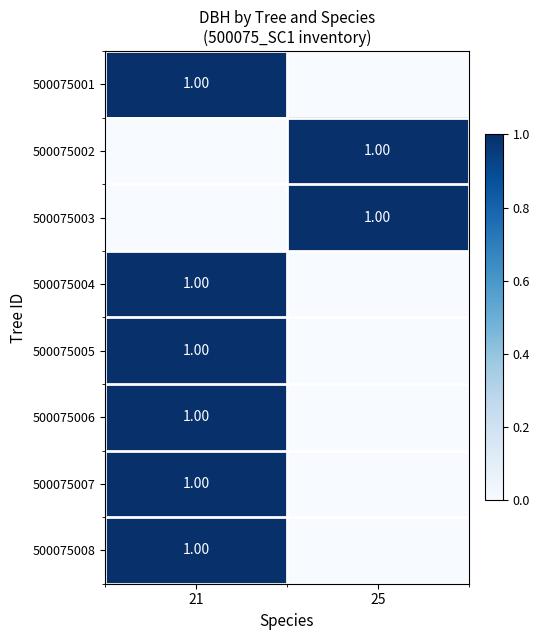

At how many categories does at least one series exceed 0?

2